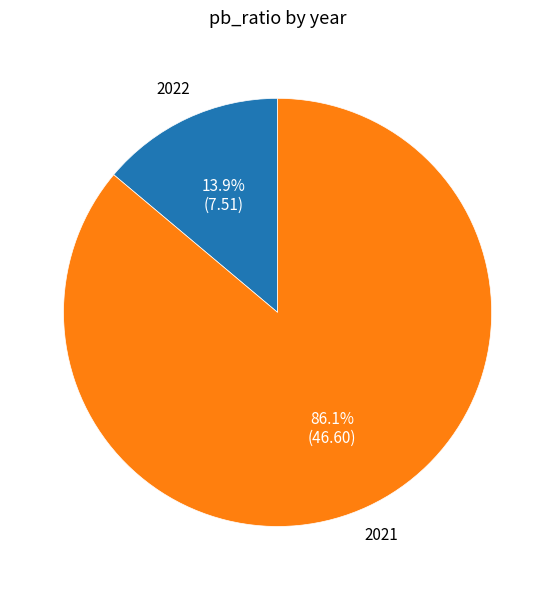

Combined, what portion of the pie is 2021 and 2022?

100.0%